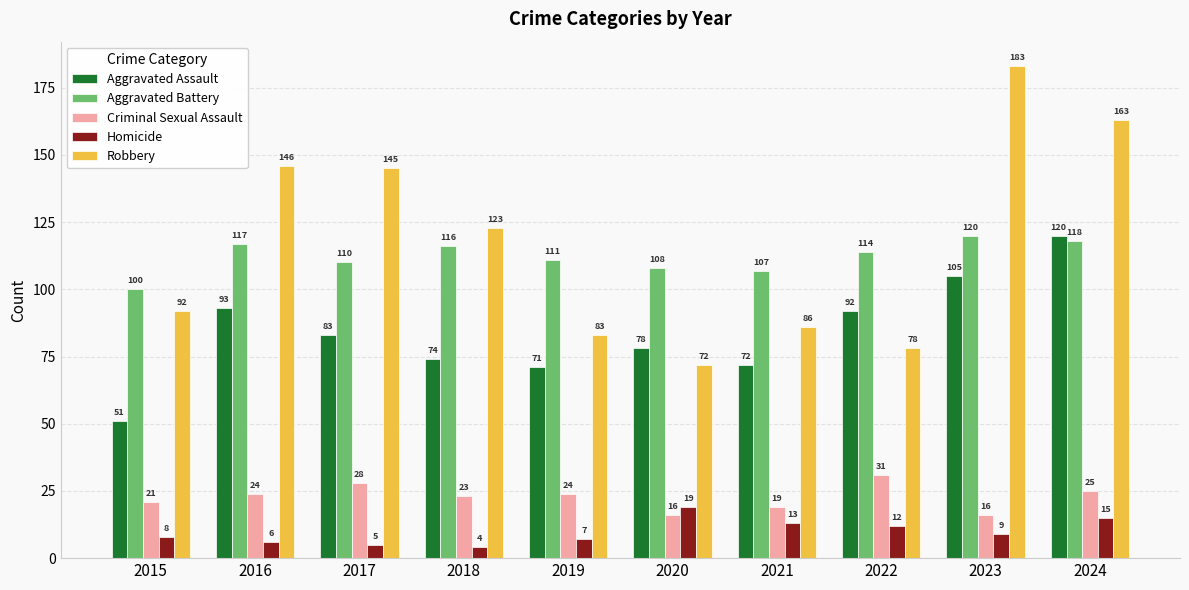

What is the difference between the second highest and second lowest values in the Criminal Sexual Assault series?

12